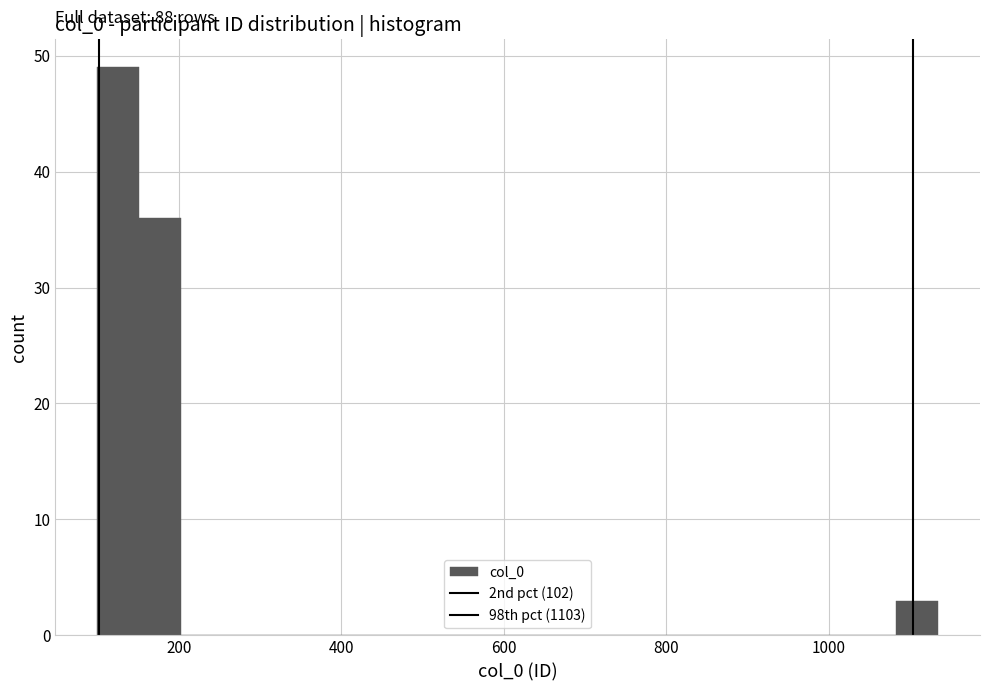

Around what value on the x-axis is the tallest bar? Give the approximate position of its centre, as read against the axis.

120